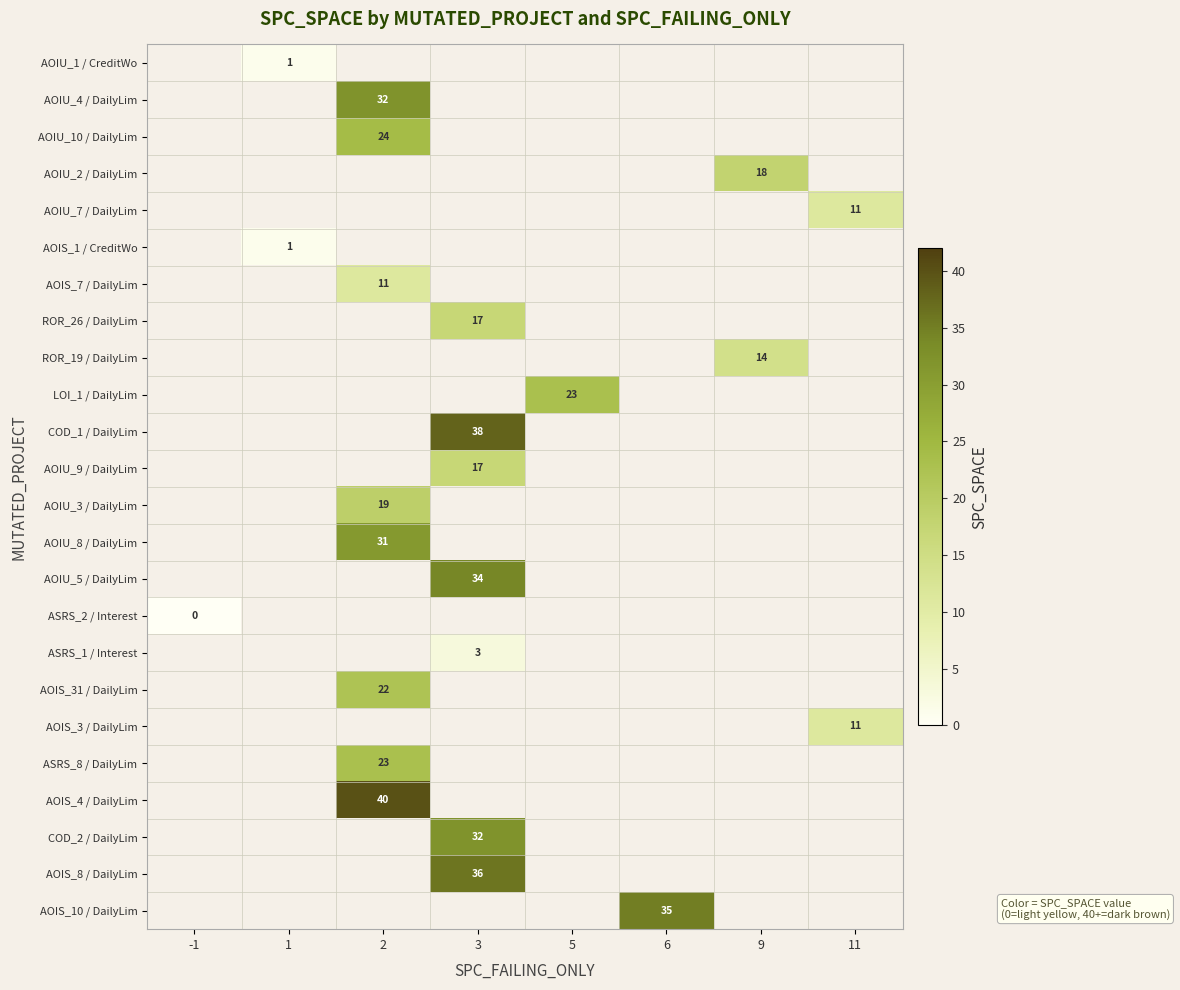

The ROR_26 / DailyLim series shows 17 at 3. True or false?

True